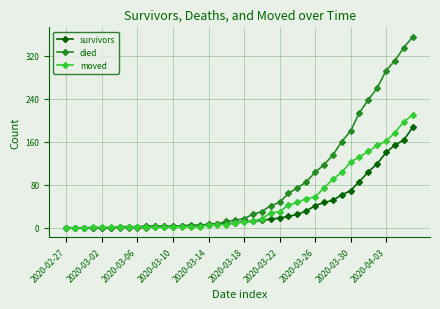

What is the maximum value shown in the chart?

355